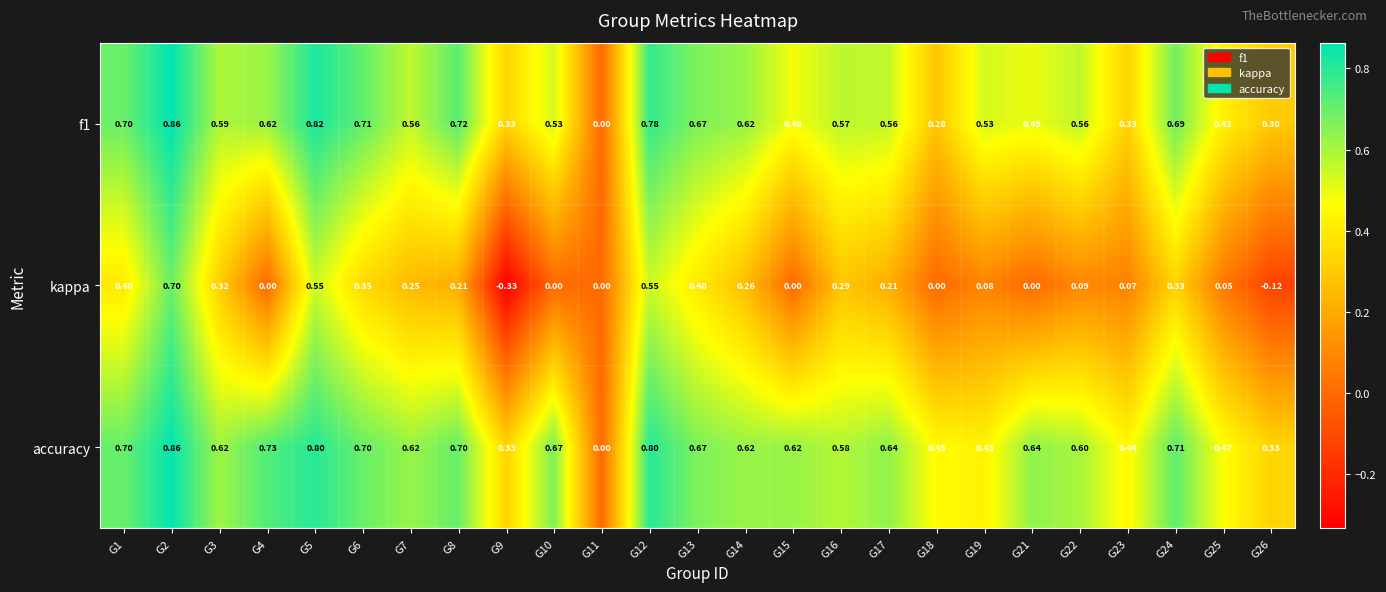

Which series has the largest total across all categories?

accuracy